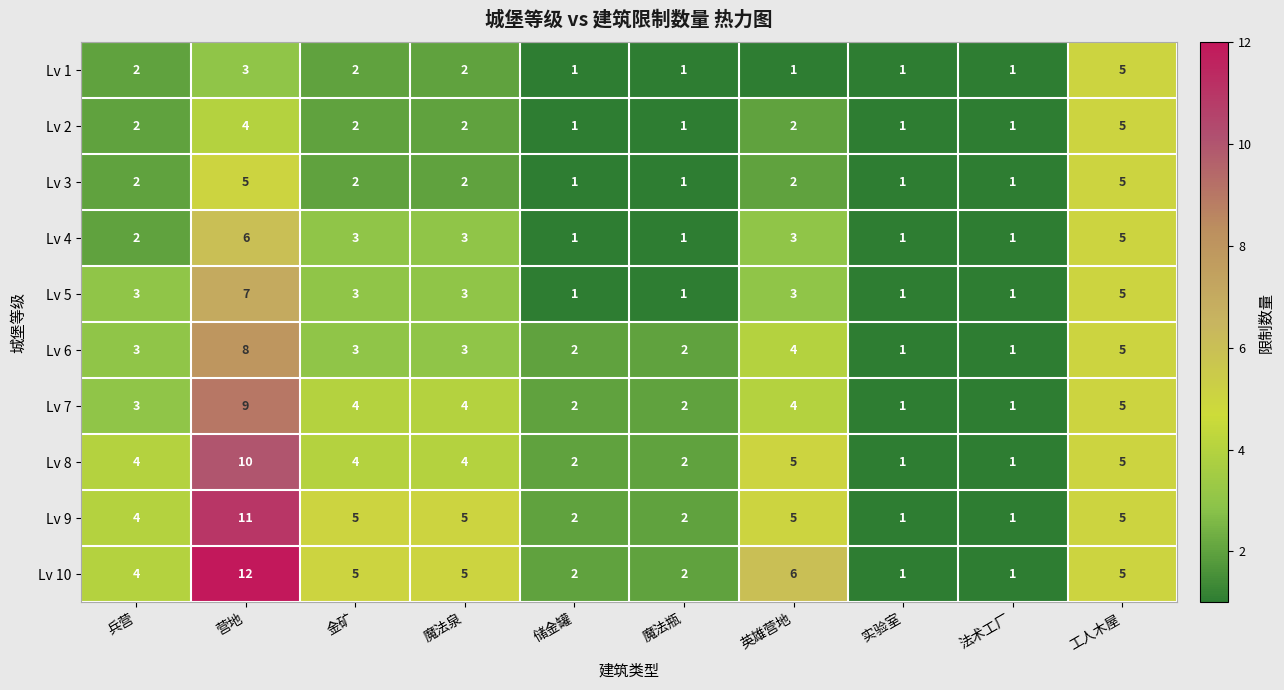

Which series has the largest total across all categories?

Lv 10